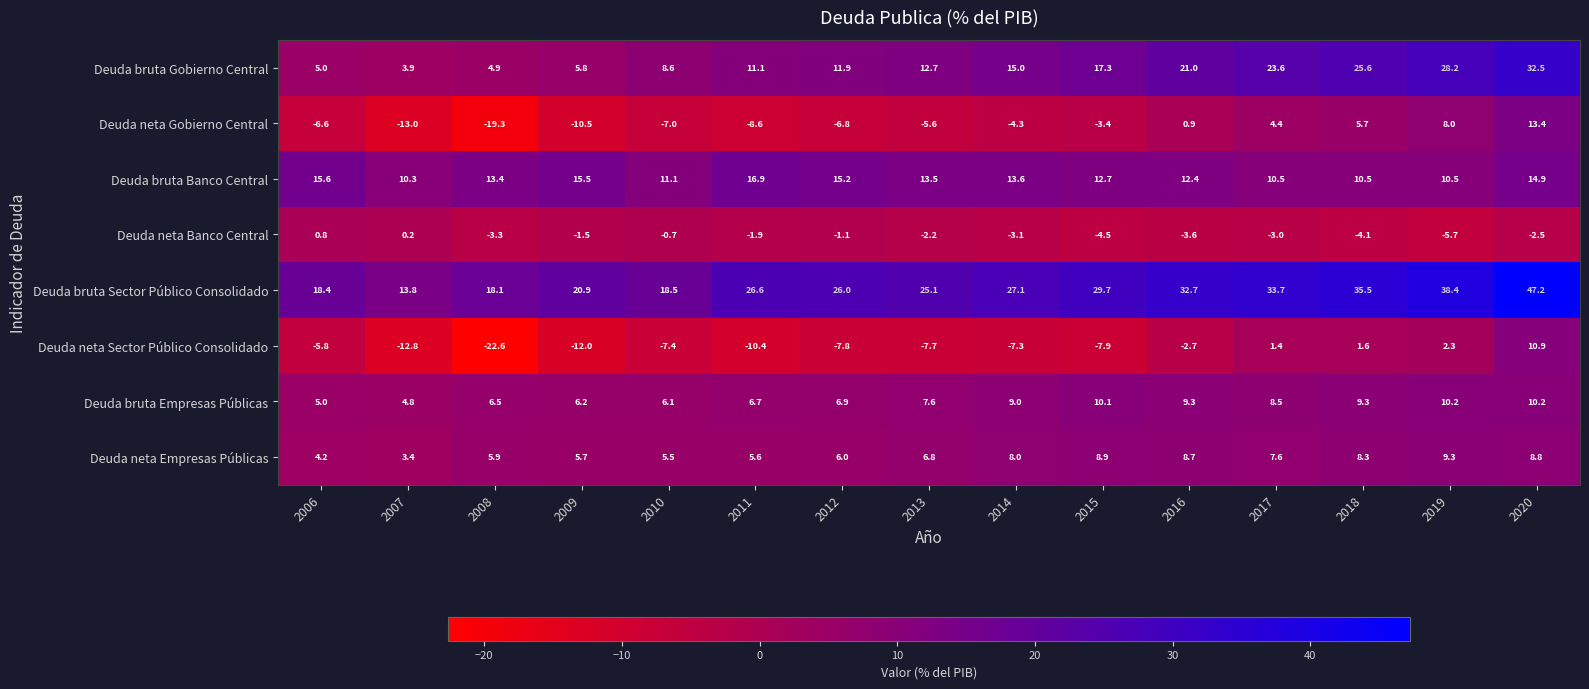

What is the difference between the highest and lowest values at 2006?

25.0